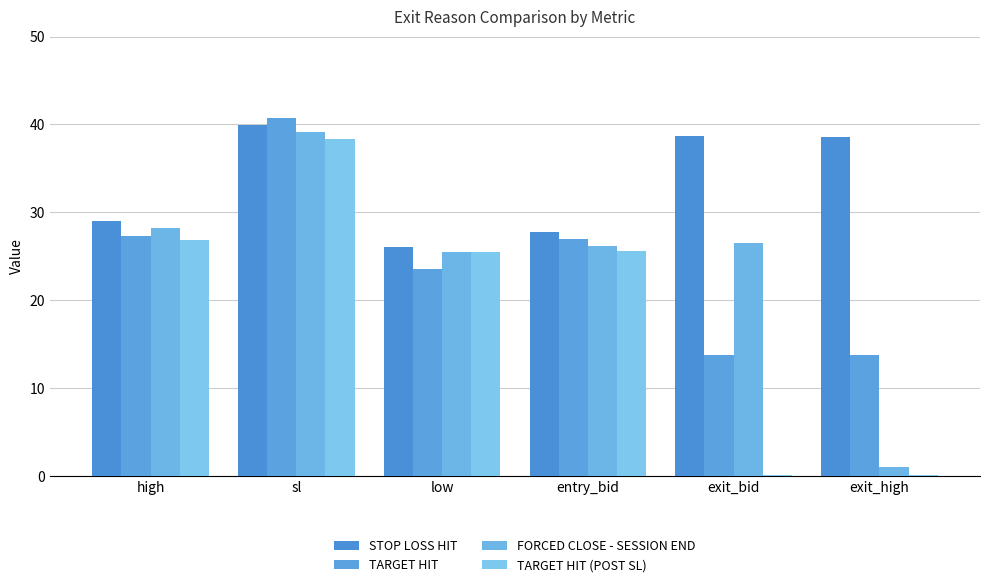

What are all the series names shown in the legend?

STOP LOSS HIT, TARGET HIT, FORCED CLOSE - SESSION END, TARGET HIT (POST SL)